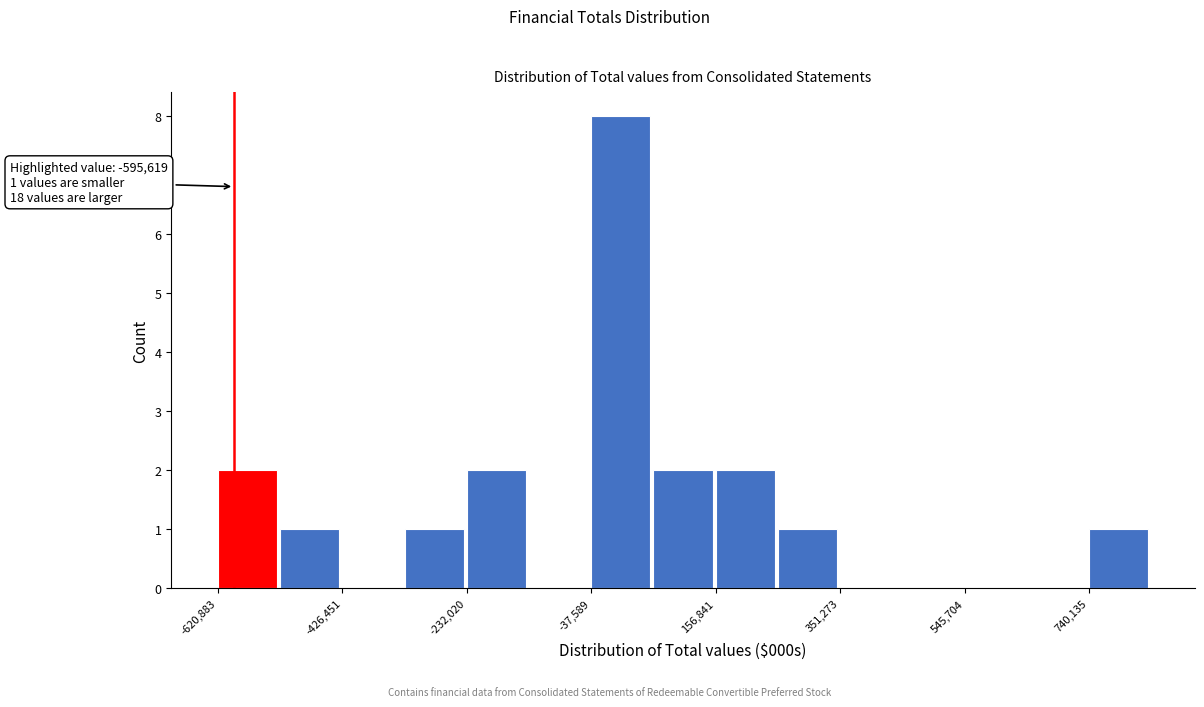

Which range on the x-axis has the tallest bar?

-40000 to 60000